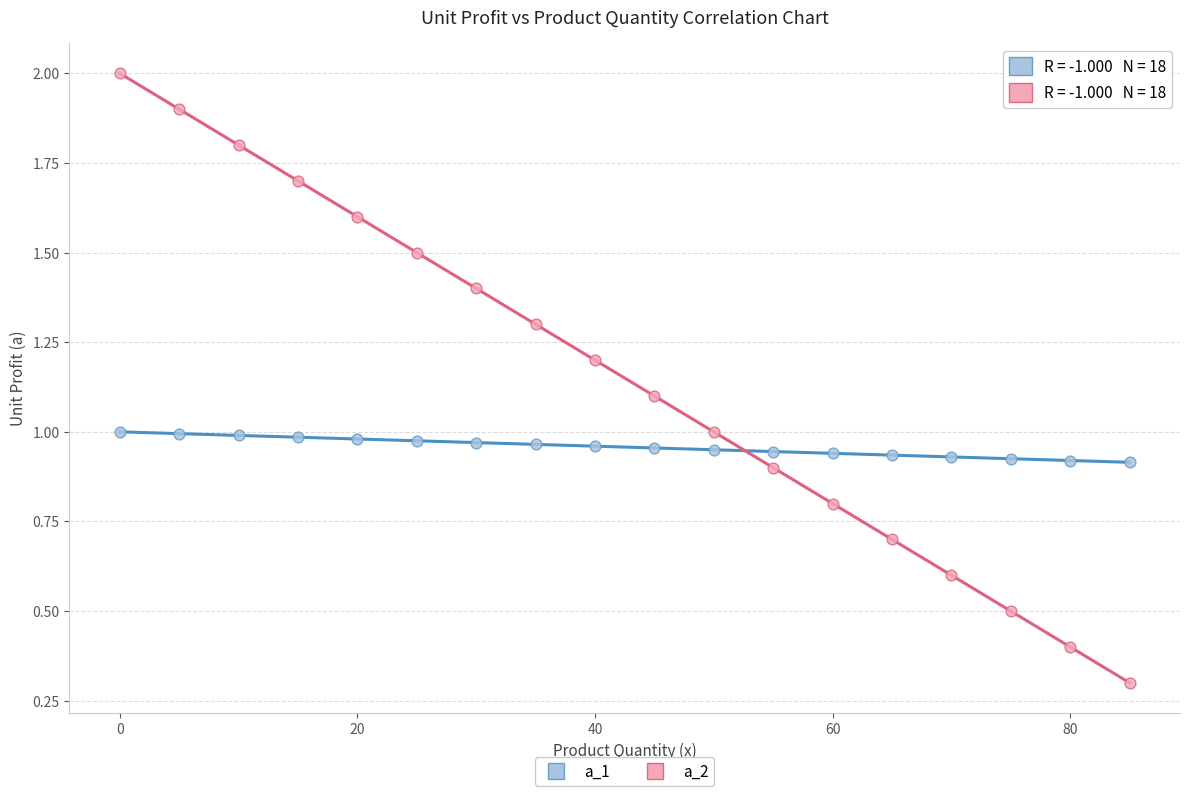

Which series reaches the minimum Y coordinate?

a_2